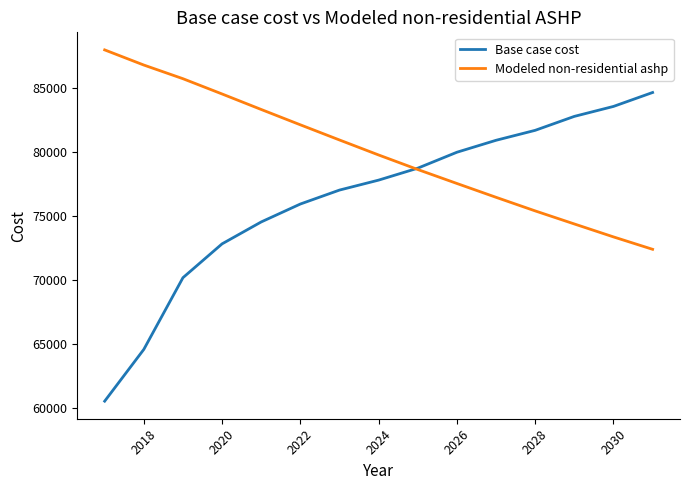

Which series has the widest spread of values?

Base case cost